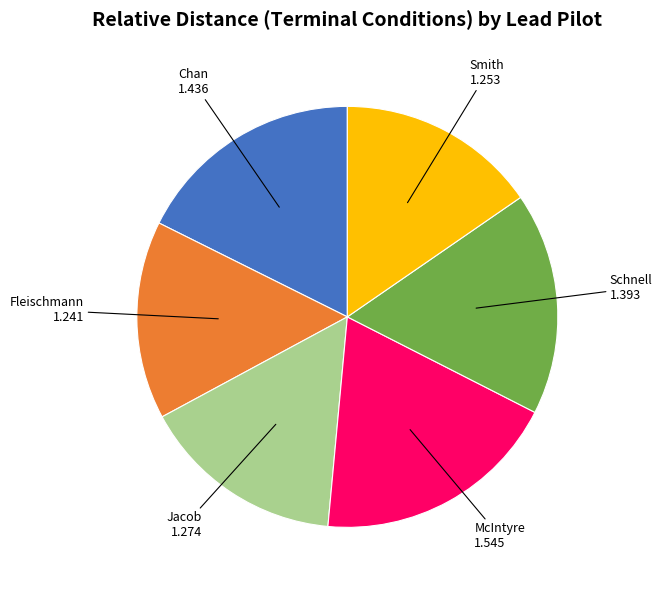

Is there any slice that represents more than half of the pie?

No